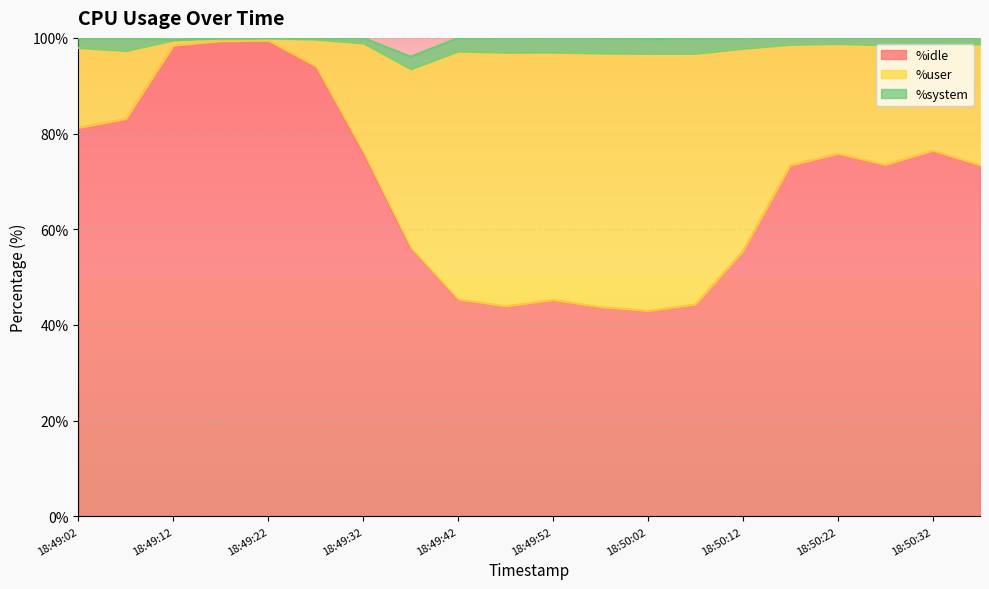

How many values in the %idle series exceed 73?

12